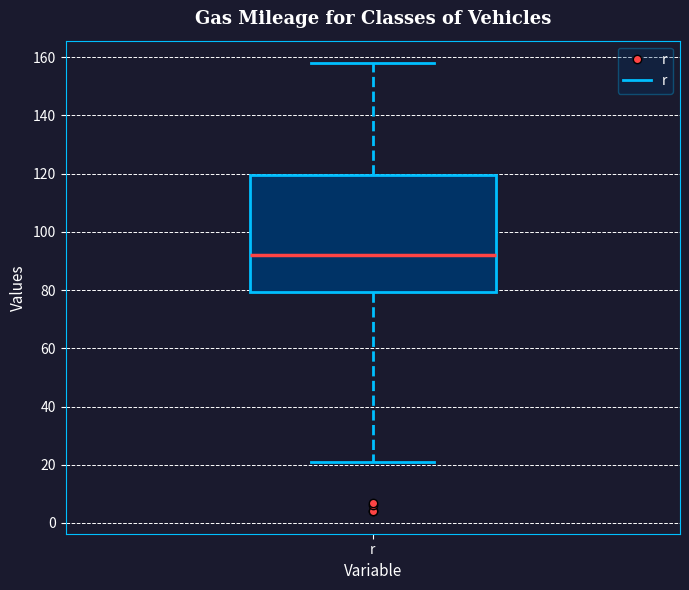

Transcribe this box plot: give where the median line is, the range the box spans, and where the two whiskers end, as read against the y-axis. The values are not printed on the chart, so give them approximately, as read against the axis.

median 92, box 80 to 120, whiskers 22 to 158